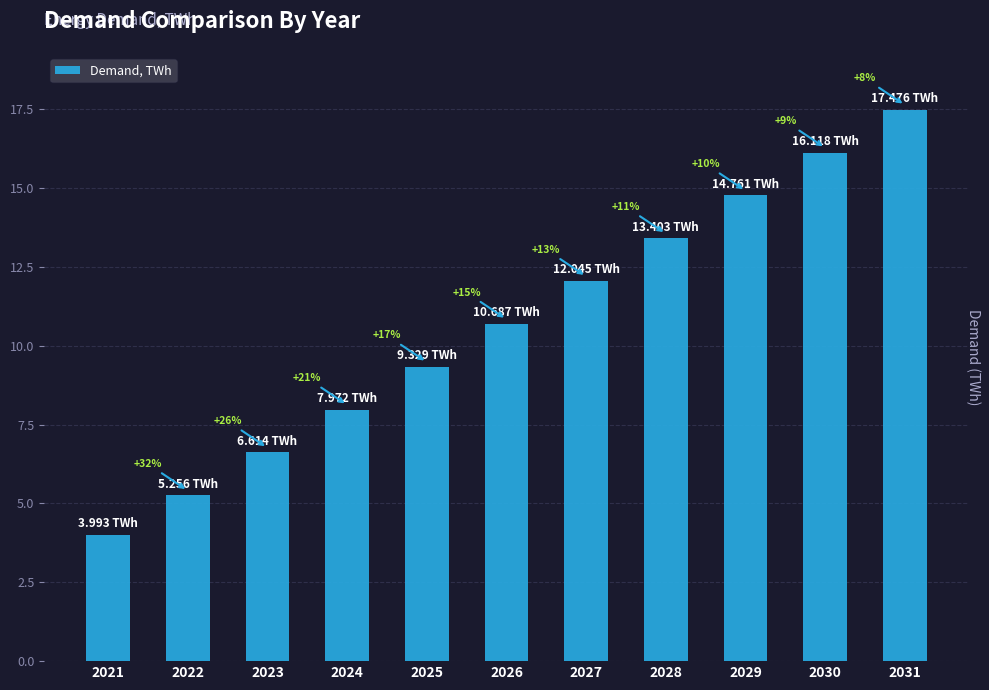

List the labels in order of value, largest first.

2031, 2030, 2029, 2028, 2027, 2026, 2025, 2024, 2023, 2022, 2021